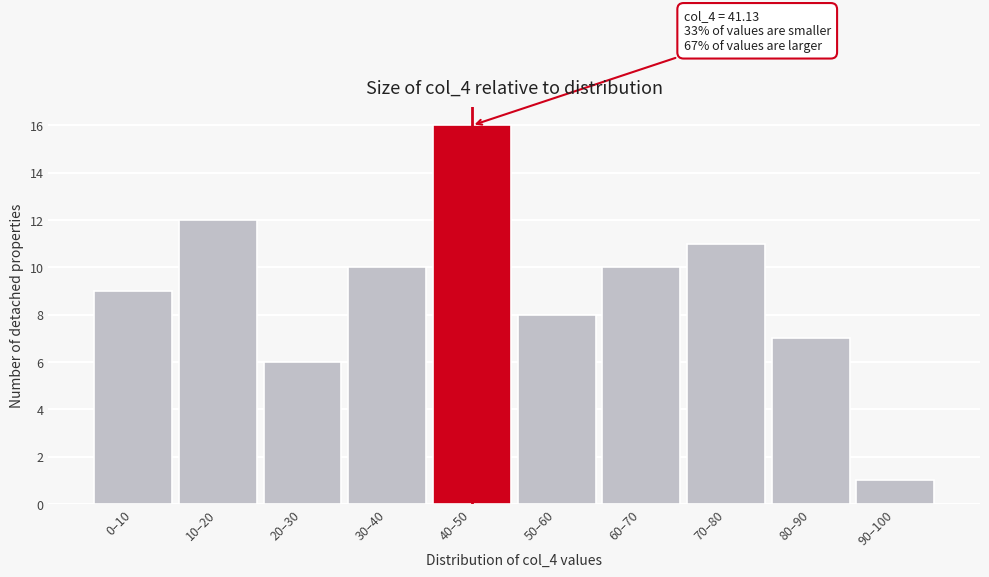

Reading right to left, extract all data points from this chart.

90–100=1	80–90=7	70–80=11	60–70=10	50–60=8	40–50=16	30–40=10	20–30=6	10–20=12	0–10=9